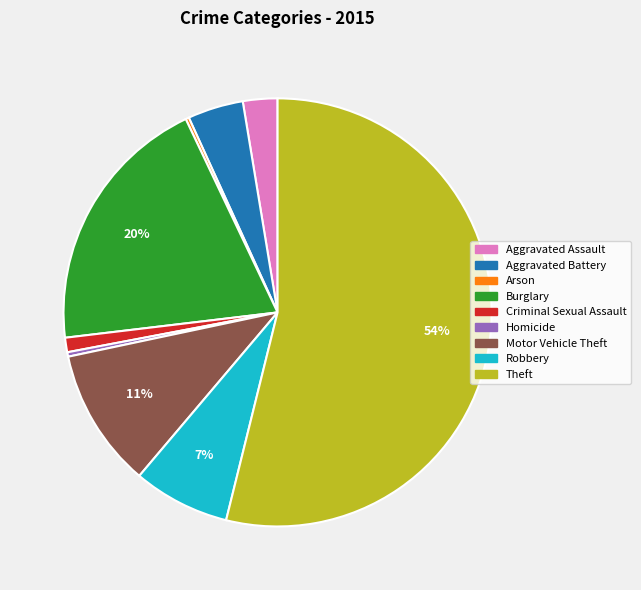

To the nearest percent, what is the difference between the largest and smallest slice percentages?

54%